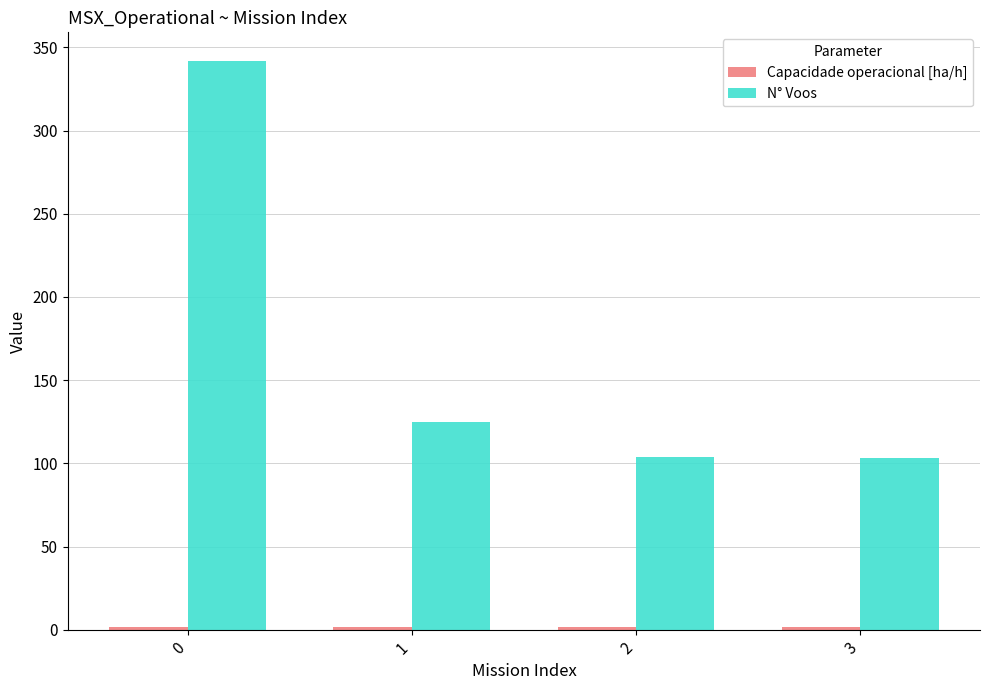

The value of N° Voos at 2 is 39.2. True or false?

False